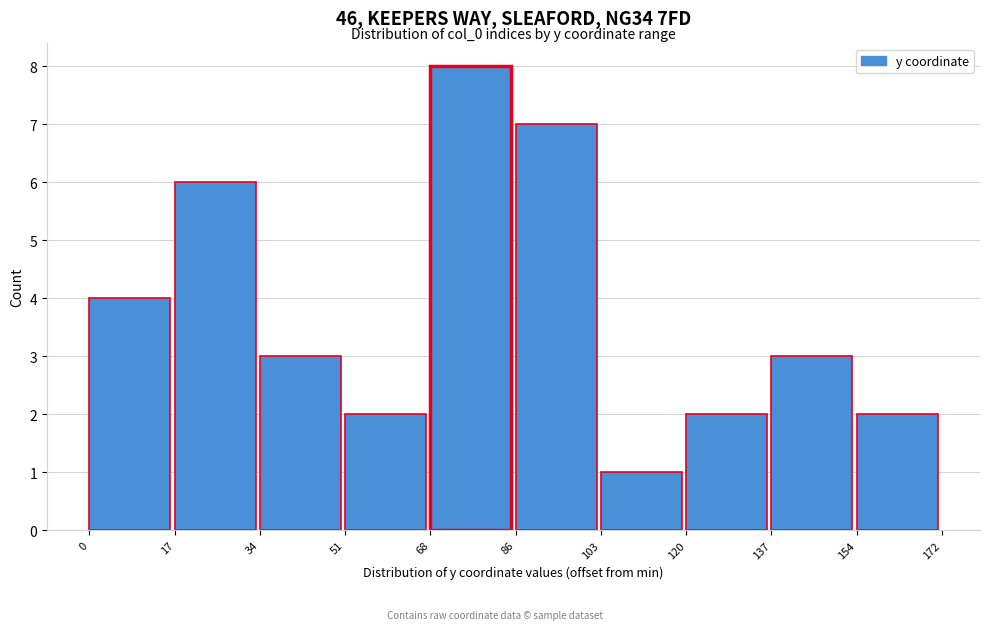

Reading left to right, list all the values displayed in this chart.

4	6	3	2	8	7	1	2	3	2